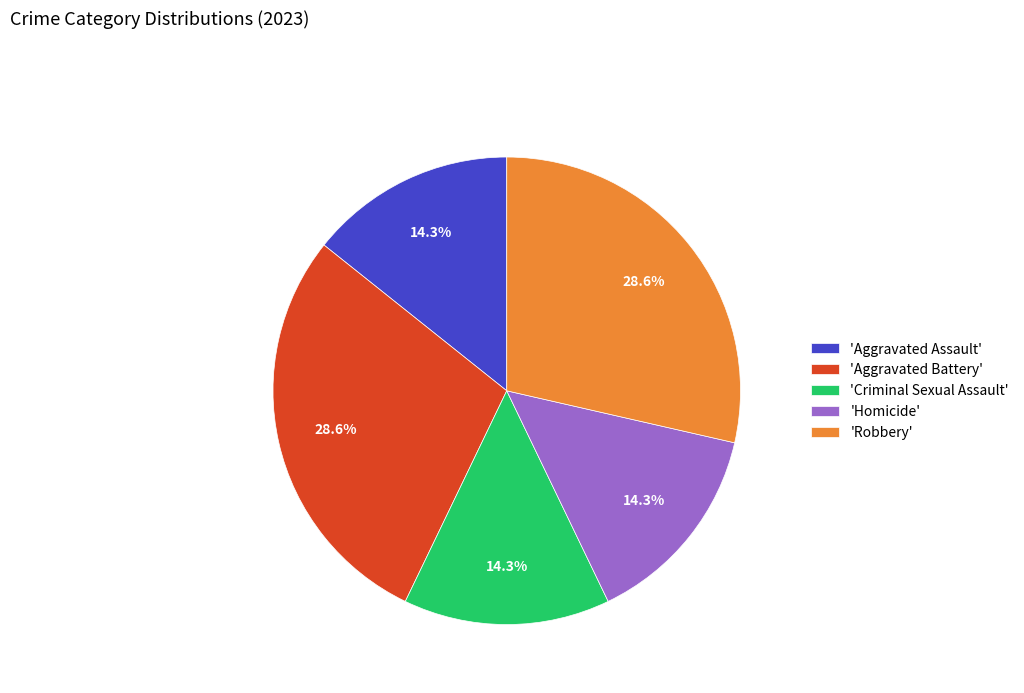

Count the number of slices in the pie.

5